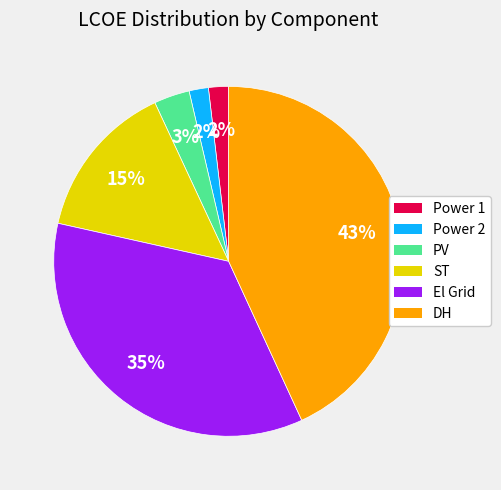

What is the largest slice in the pie chart?

DH